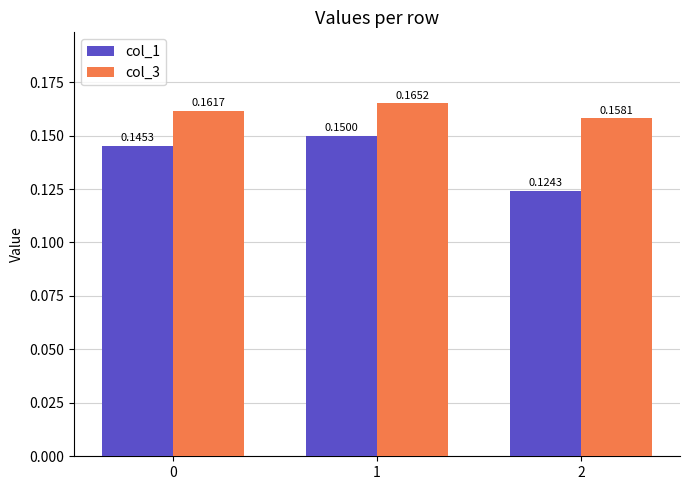

How many col_3 values are between 0 and 1?

3